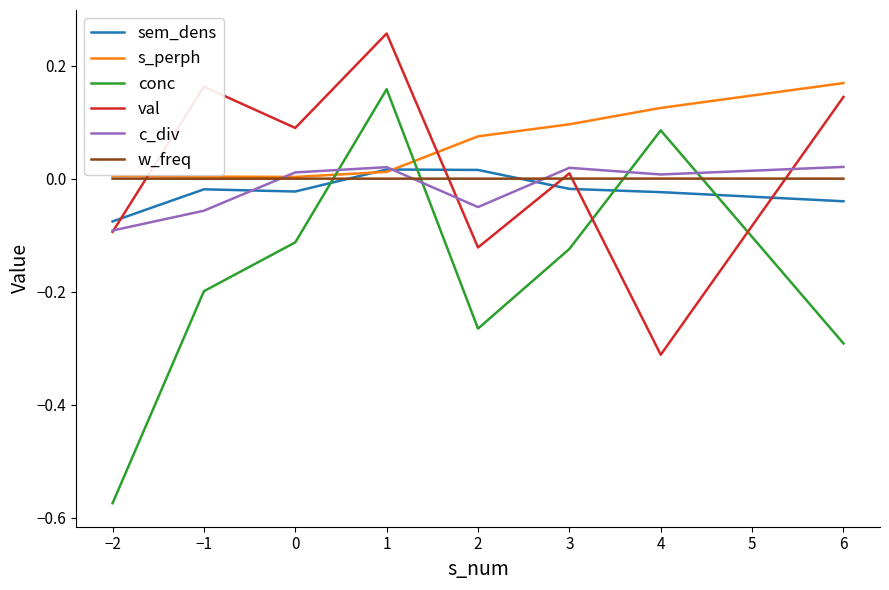

At which category does the chart reach its minimum across all series?

−2